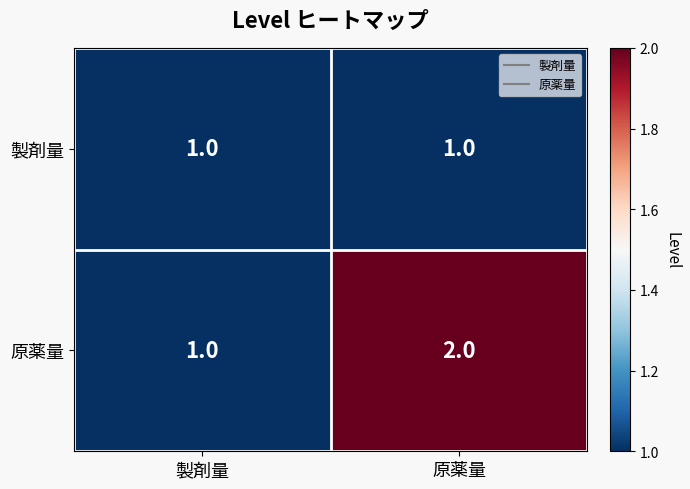

What is the smallest value displayed?

1